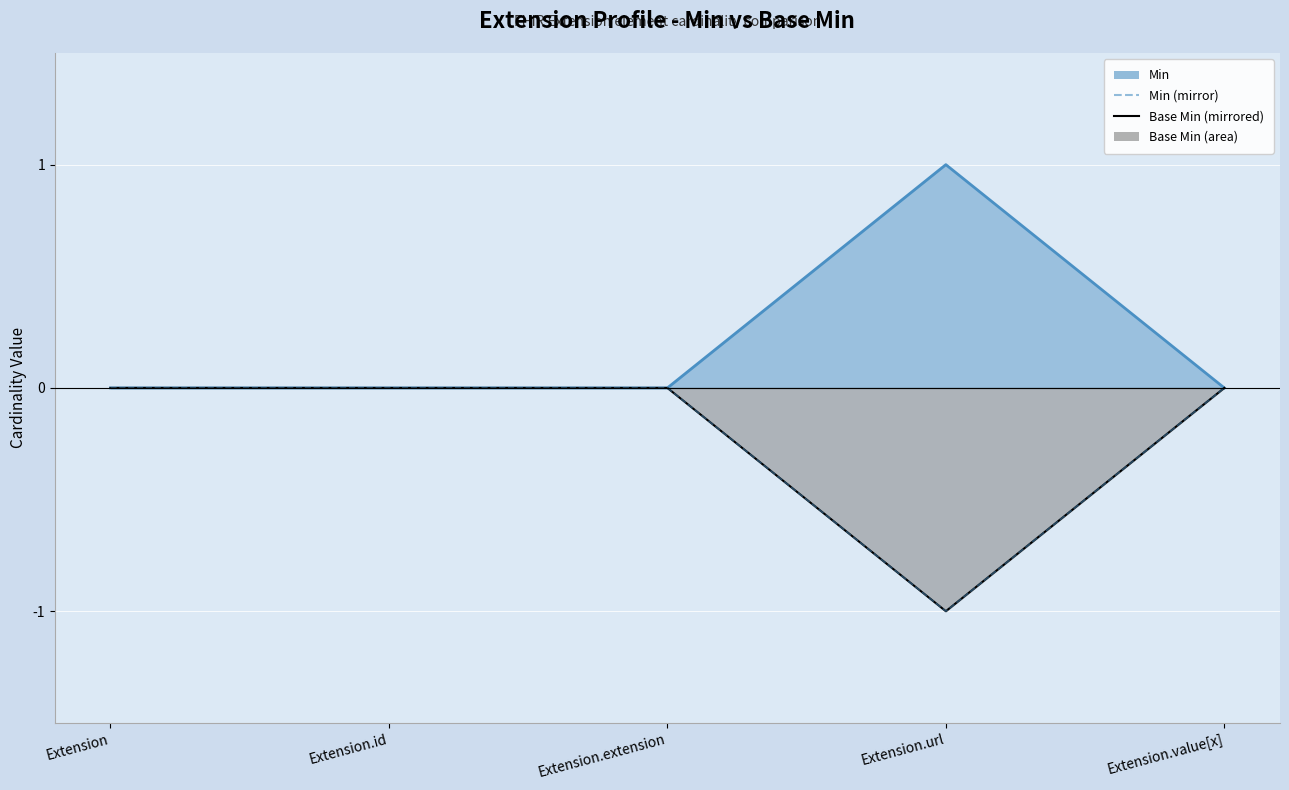

What is the difference between the second highest and minimum values?

1